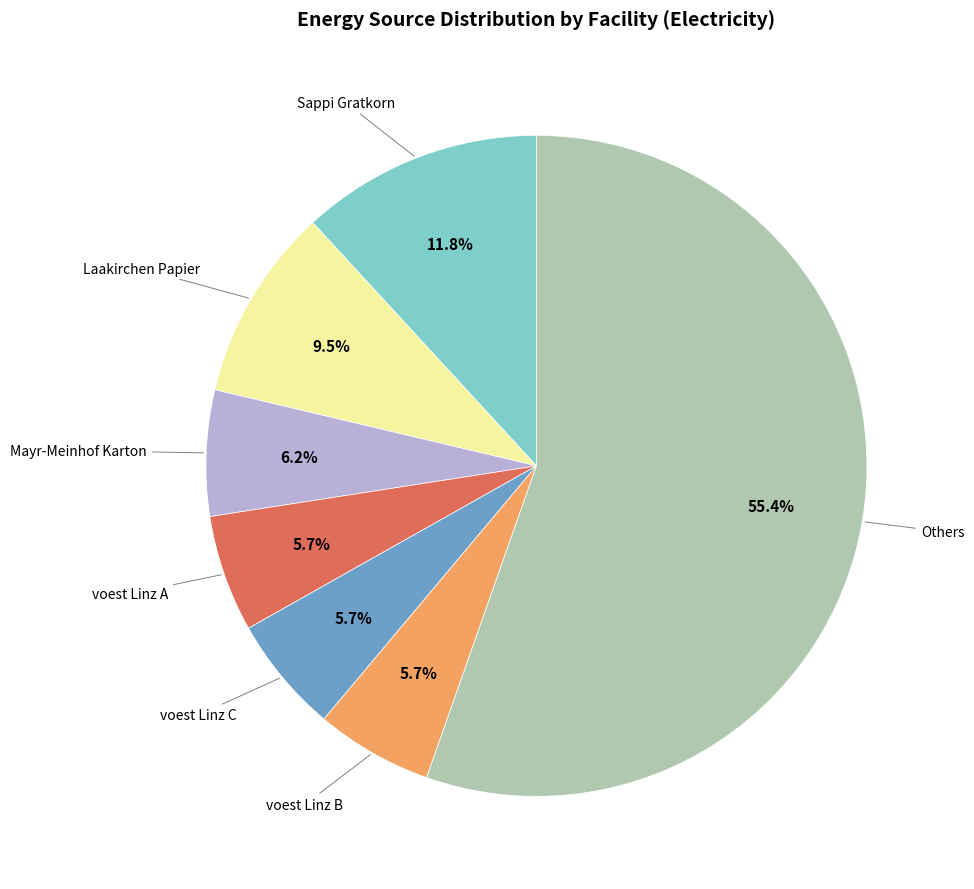

Is there a majority slice in this chart?

Yes